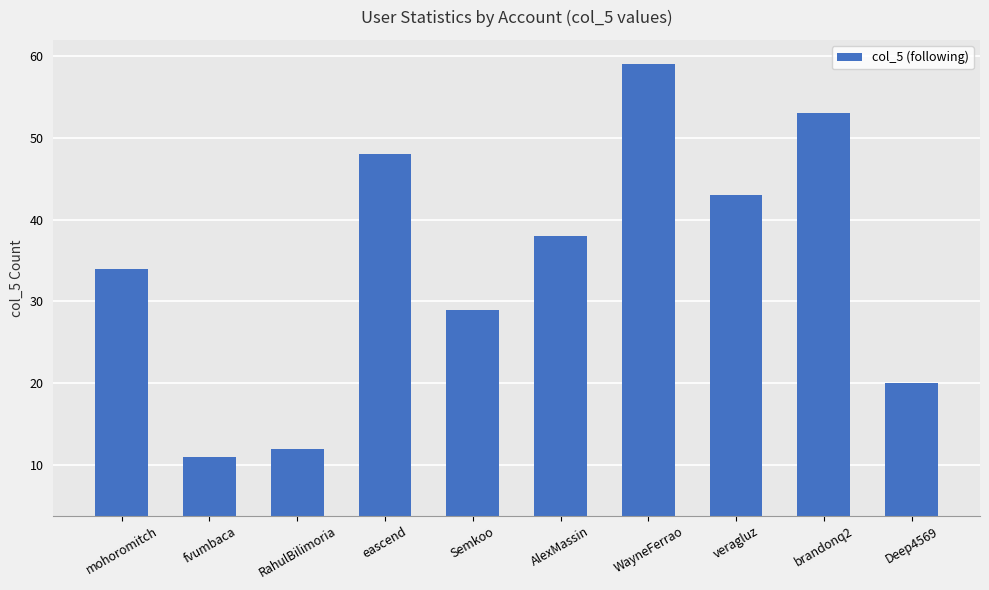

List the labels in order of value, largest first.

WayneFerrao, brandonq2, eascend, veragluz, AlexMassin, mohoromitch, Semkoo, Deep4569, RahulBilimoria, fvumbaca